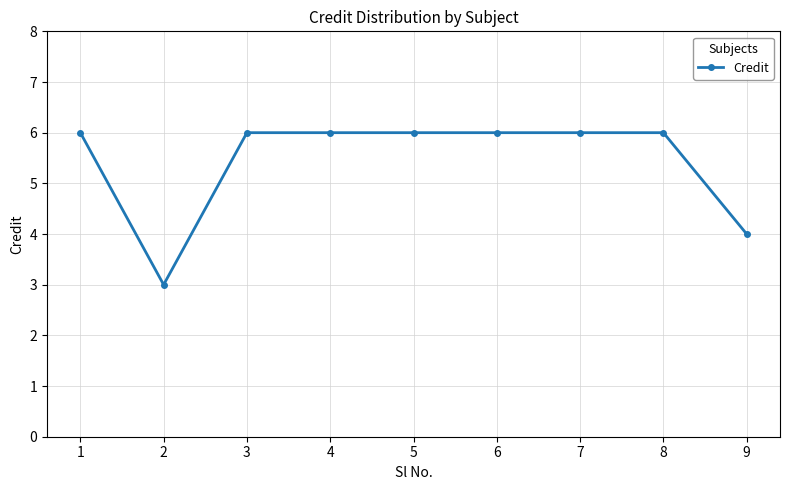

Is it true that the value at 6 is 2?

False